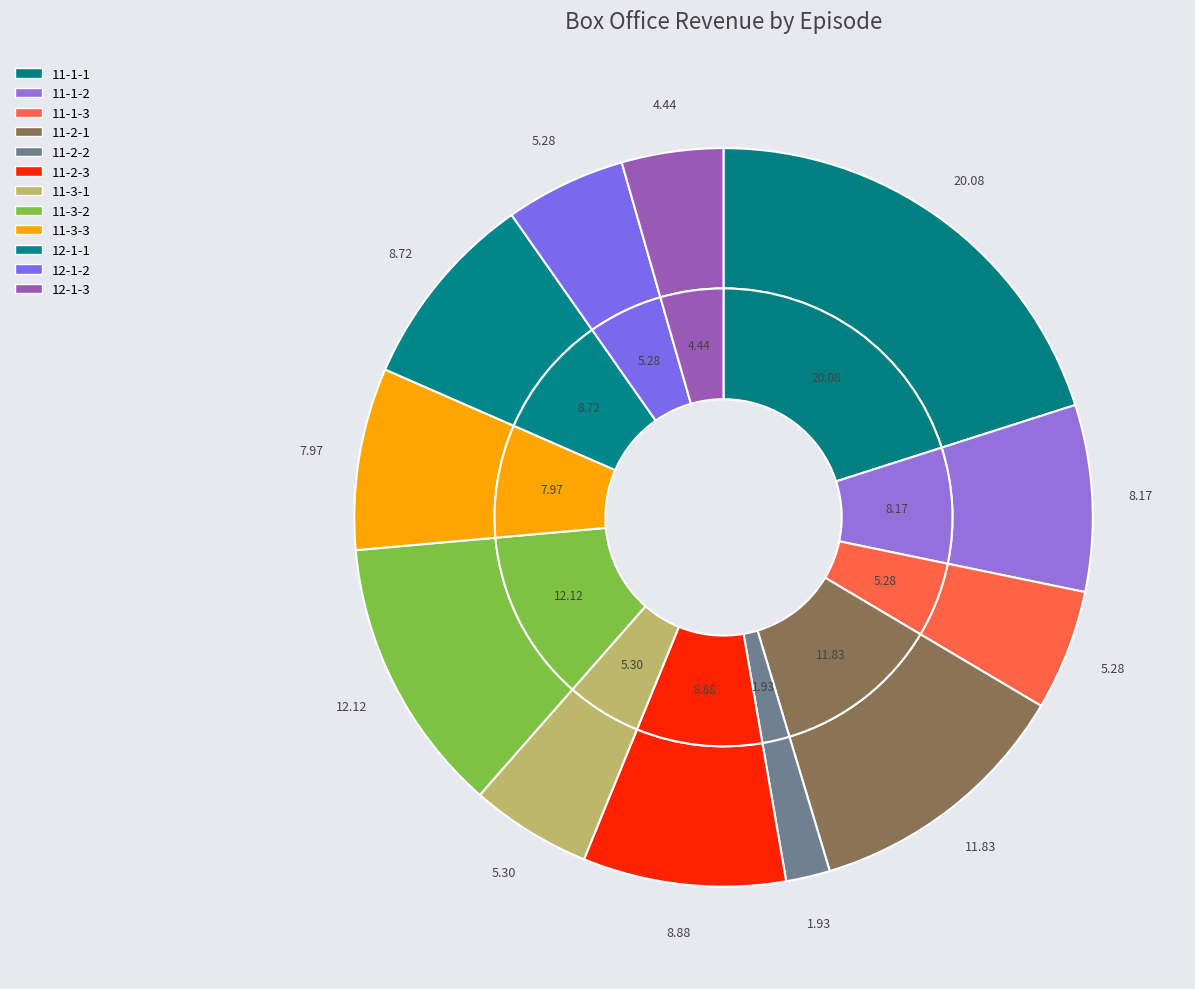

Rank the categories by value from highest to lowest.

11-1-1, 11-3-2, 11-2-1, 11-2-3, 12-1-1, 11-1-2, 11-3-3, 11-3-1, 11-1-3, 12-1-2, 12-1-3, 11-2-2